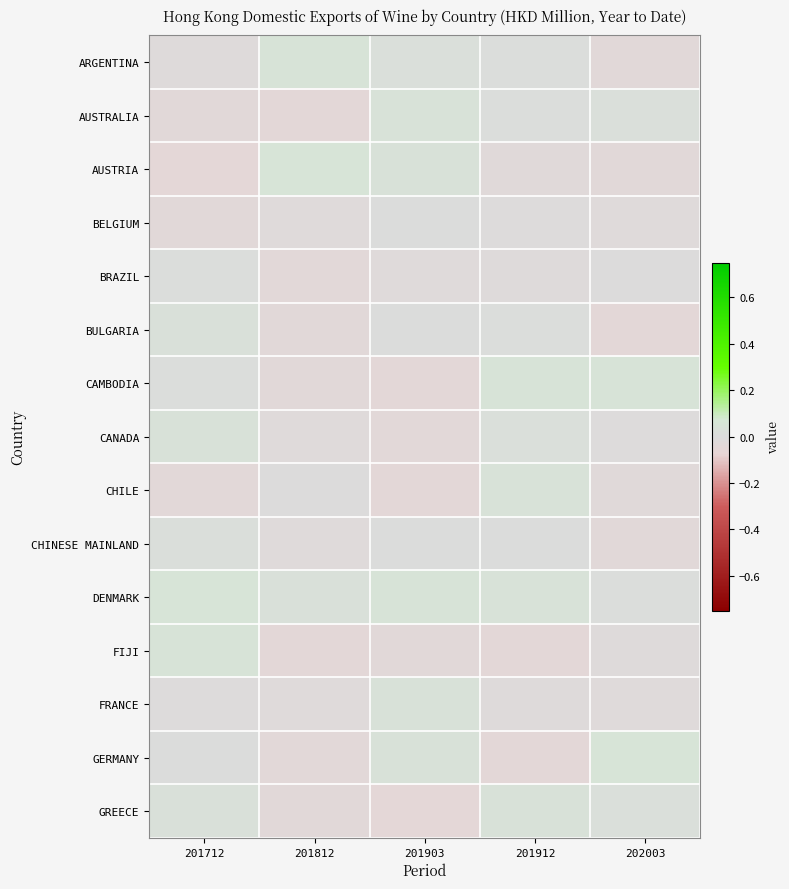

Between 202003 and 201812, which is larger?

201812